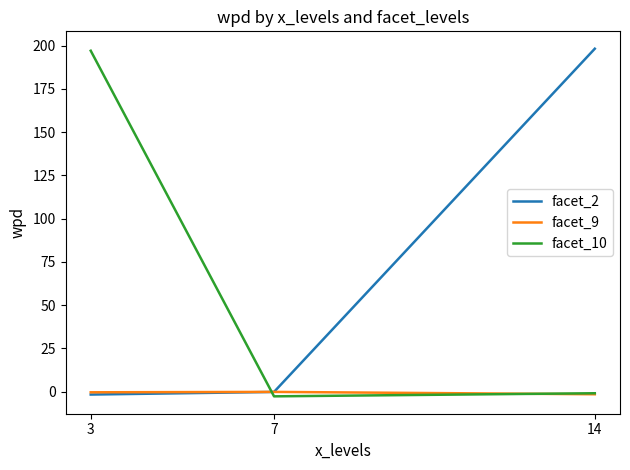

What is the maximum value for facet_9?

-0.1